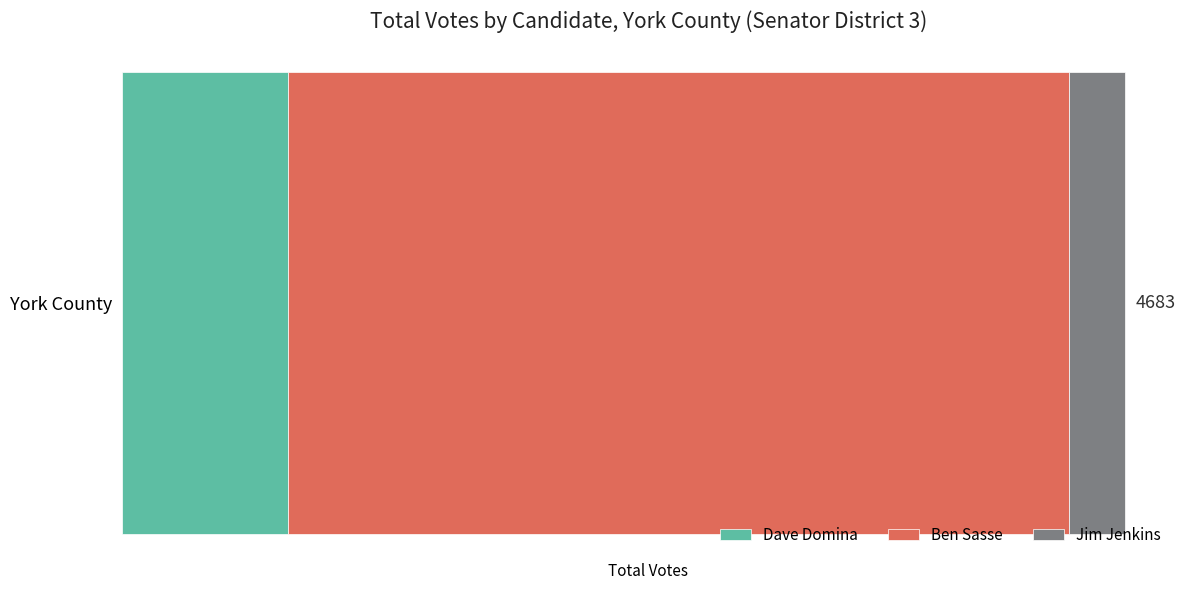

What are all the series names shown in the legend?

Dave Domina, Ben Sasse, Jim Jenkins